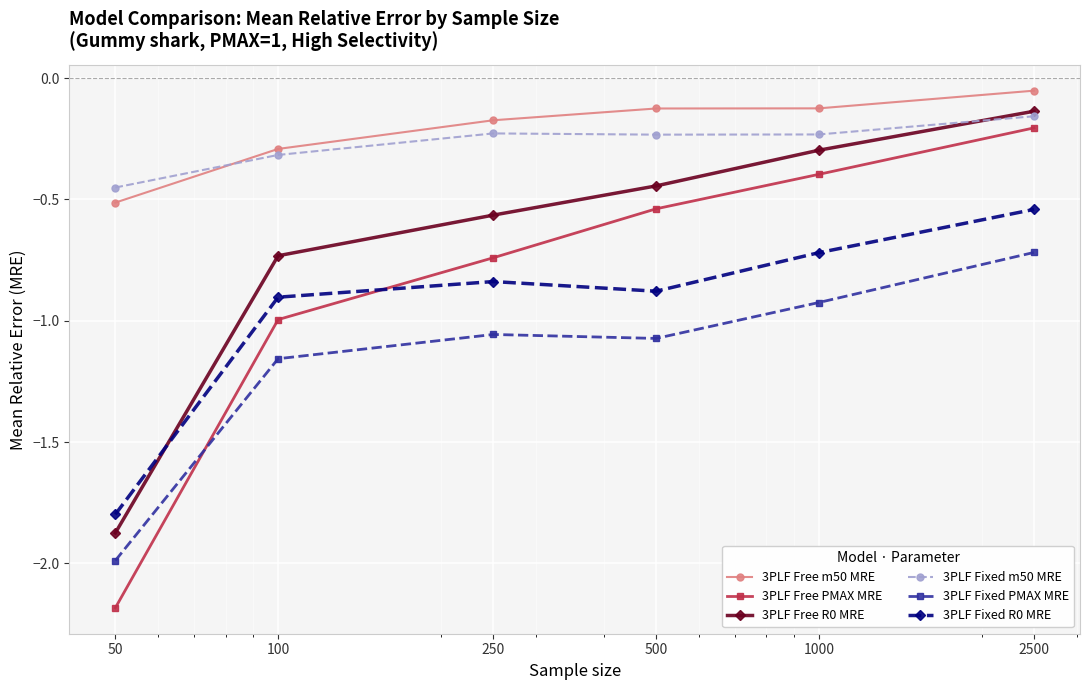

True or false: 3PLF Free m50 MRE and 3PLF Fixed R0 MRE cross at least once.

False